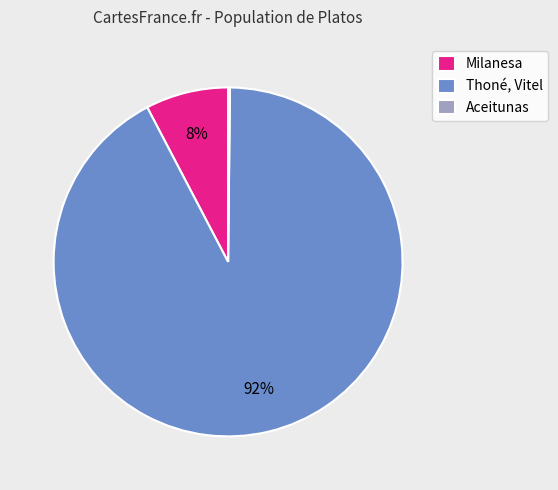

Which category has the biggest portion of the pie?

Thoné, Vitel